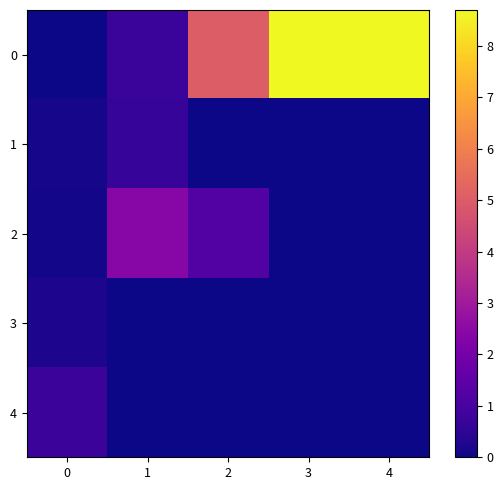

What is the spread (max minus min) of values at 2?

5.0